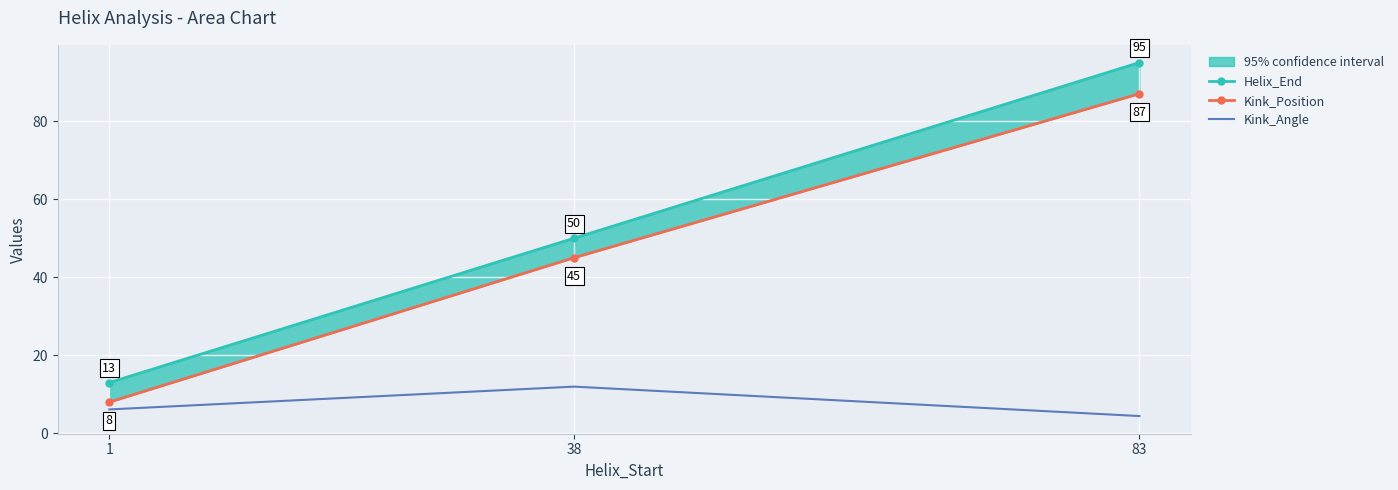

Is the value of Helix_End at 38 greater than the value of Kink_Angle at 83?

Yes